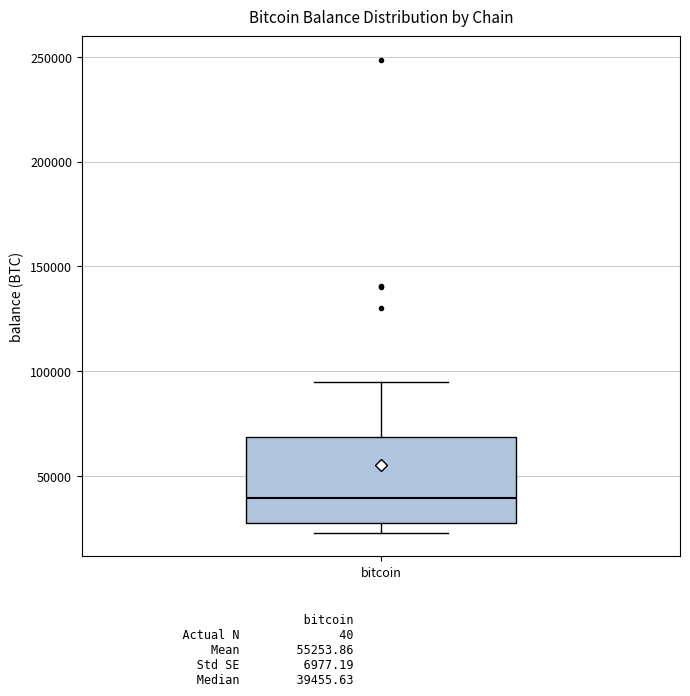

Where does the upper whisker of the box for bitcoin end on the y-axis? The values are not printed on the chart, so give them approximately, as read against the axis.

95000